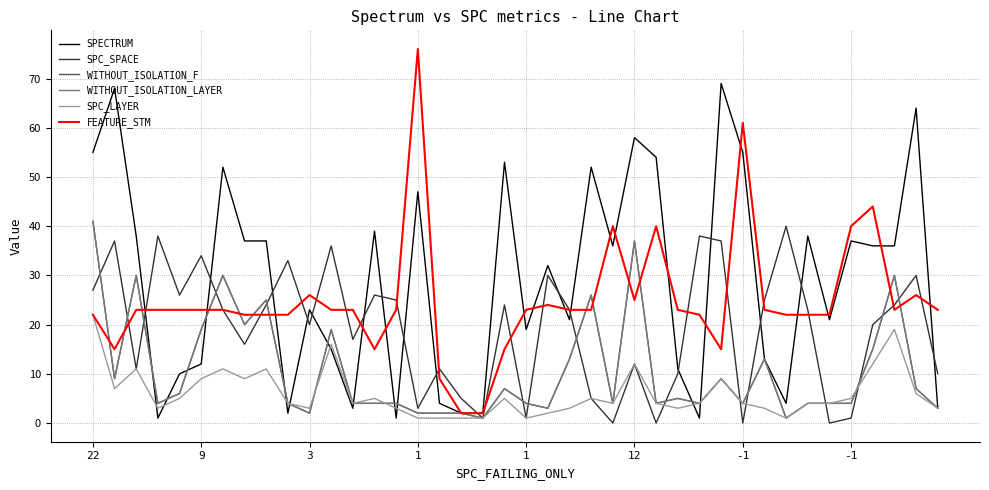

What is the label of the 38th point from the left?

37